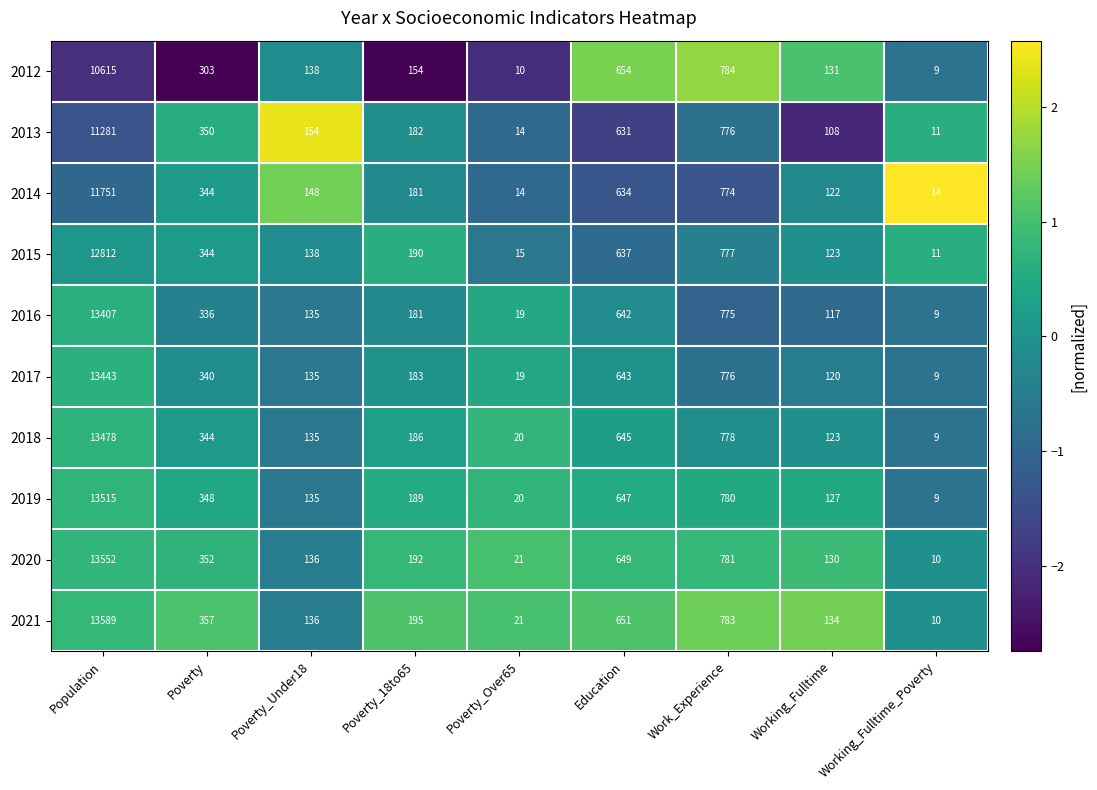

What is the sum of the 2016 values at Poverty and Poverty_18to65?

517